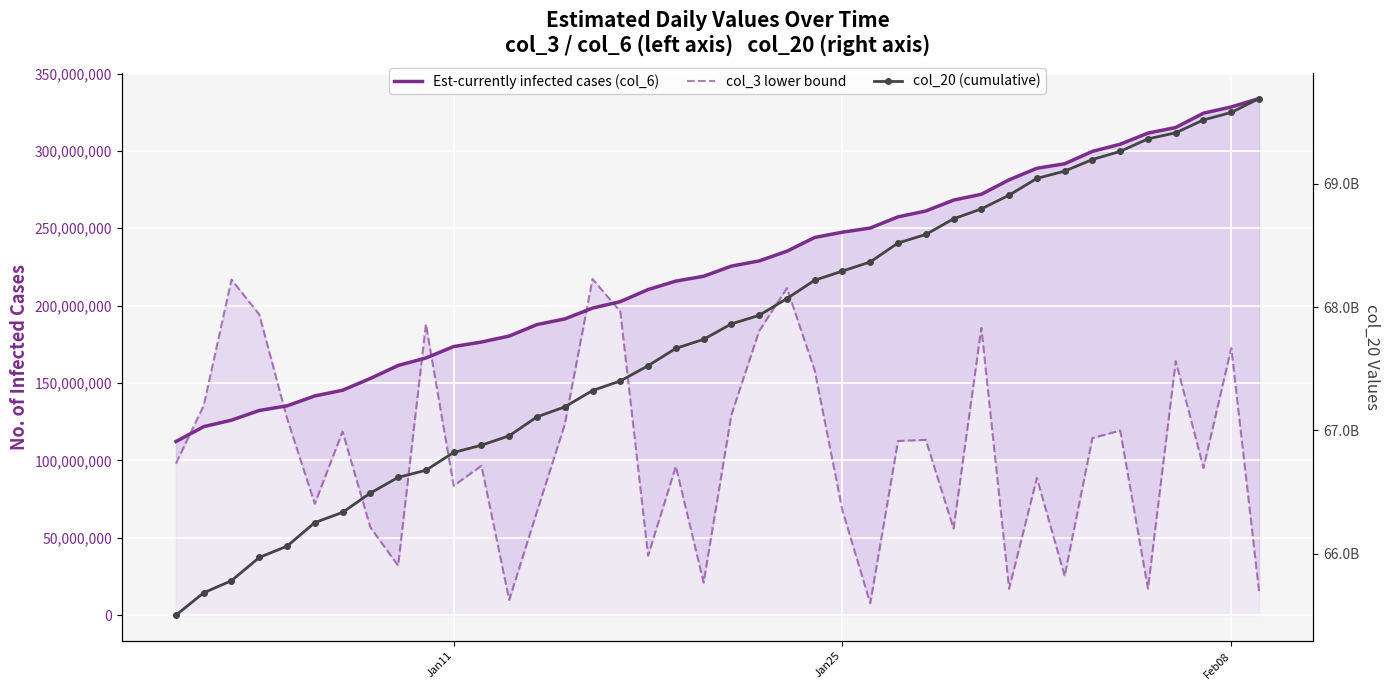

At how many categories does at least one series exceed 39790685842?

40